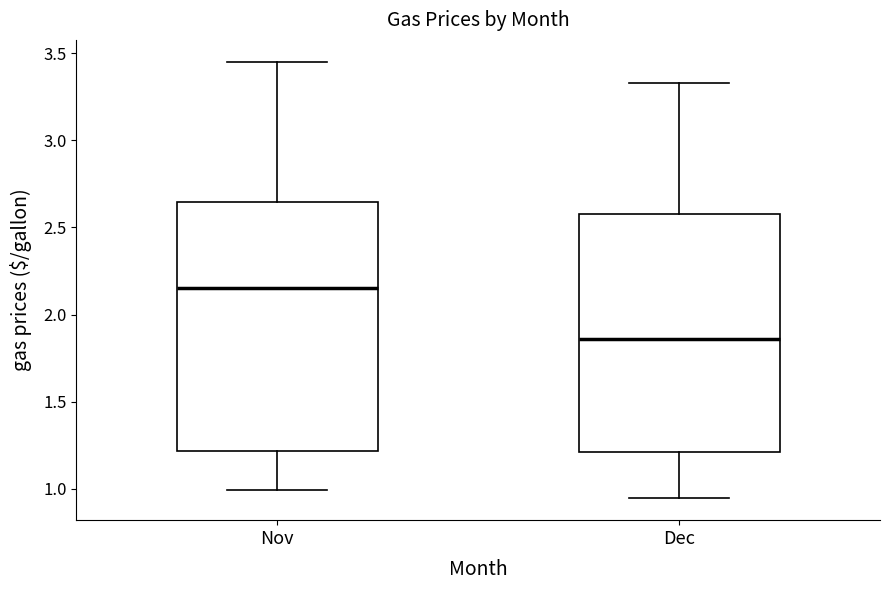

Comparing the boxes themselves (not the whiskers), which one is the tallest?

Nov